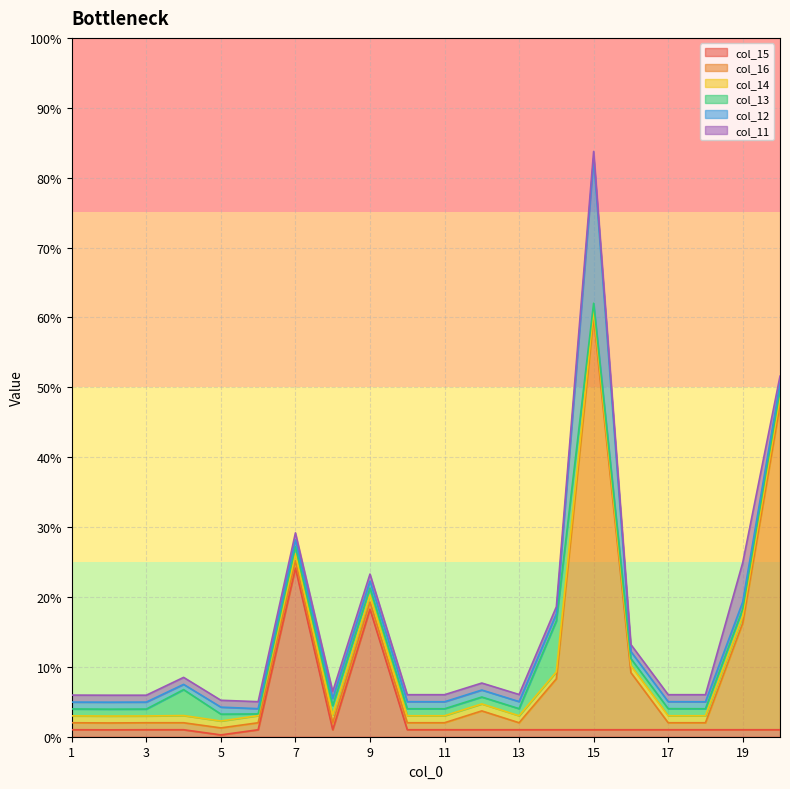

List the series in order of their peak value, highest first.

col_16, col_15, col_12, col_13, col_11, col_14